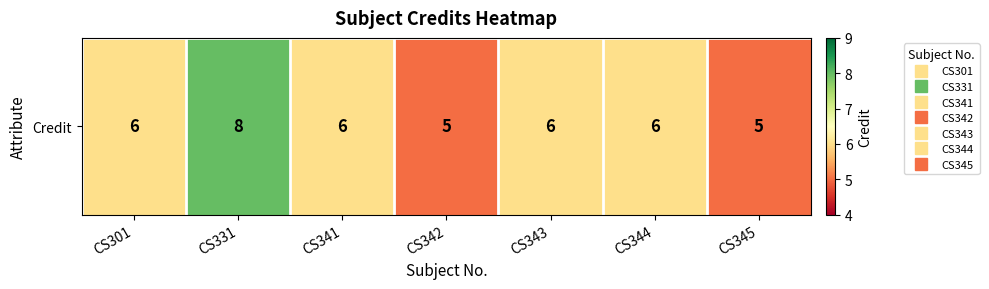

At which category does the chart reach its minimum across all series?

CS342